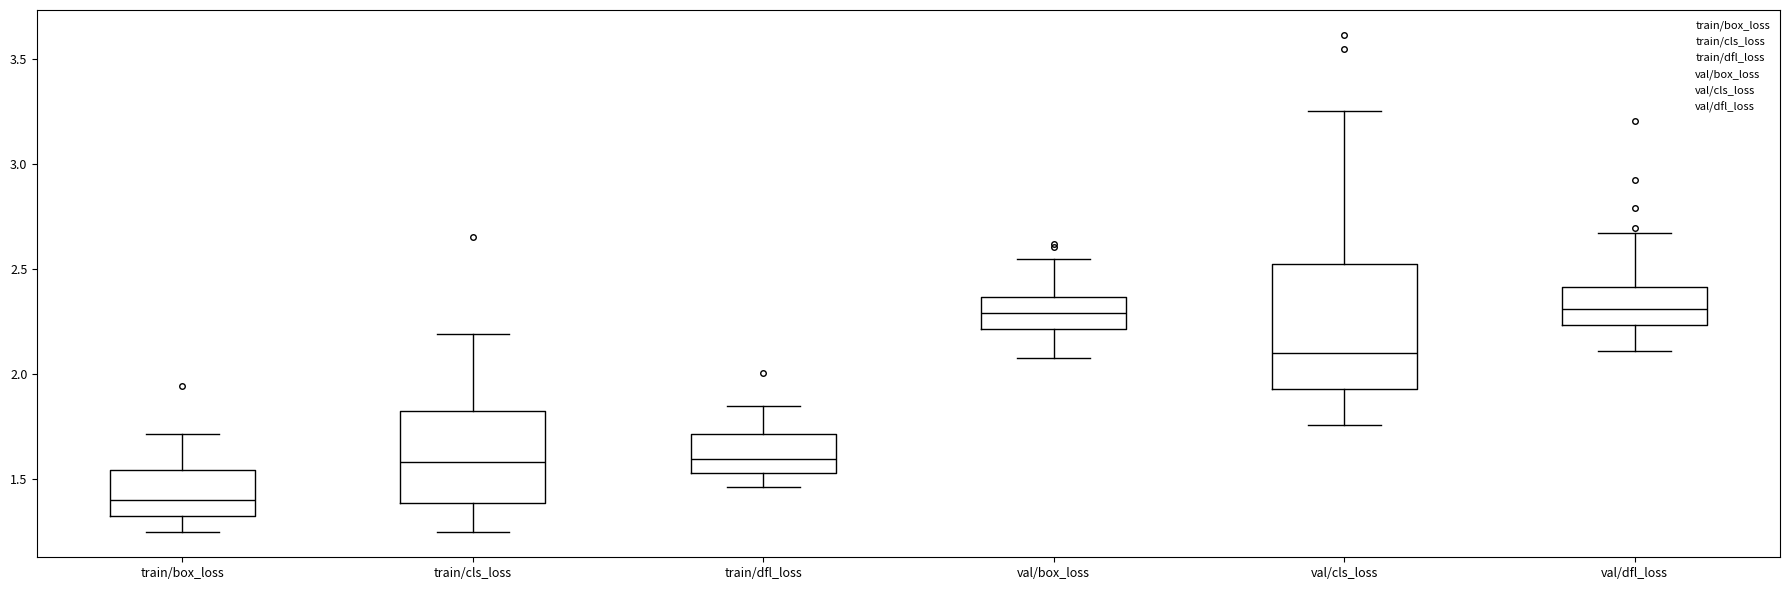

Which box has the lowest median line?

train/box_loss